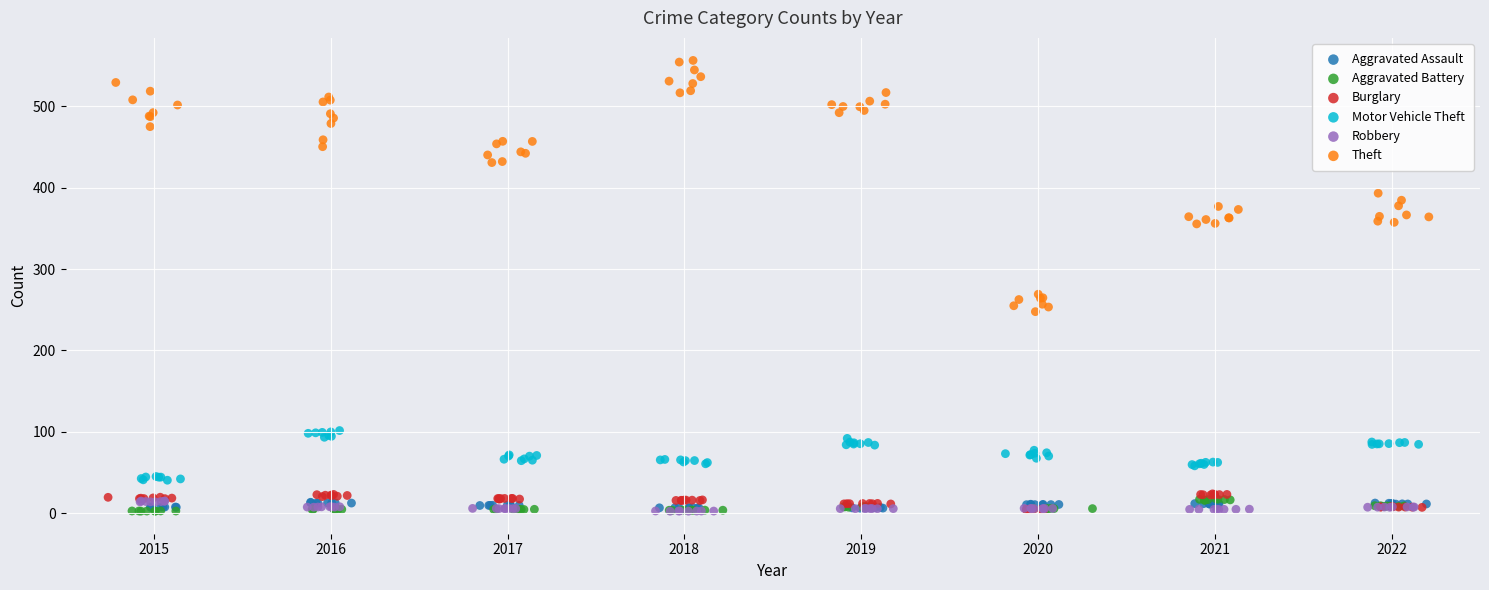

Which series contains the highest Y value?

Theft